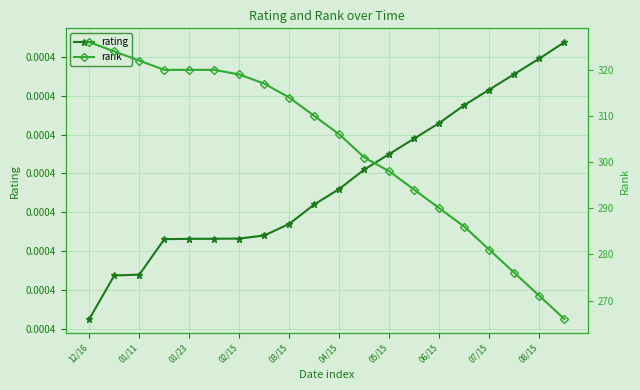

True or false: rating and rank cross at least once.

False